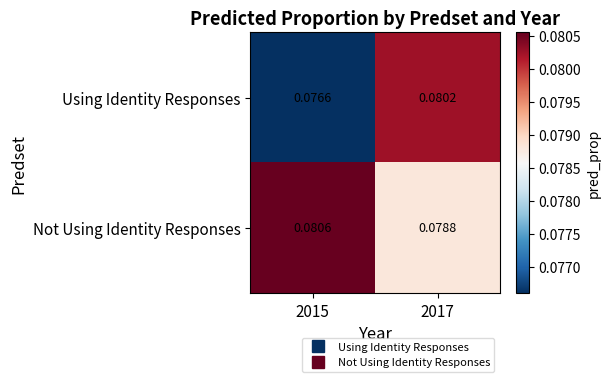

How many series are shown in this chart?

2